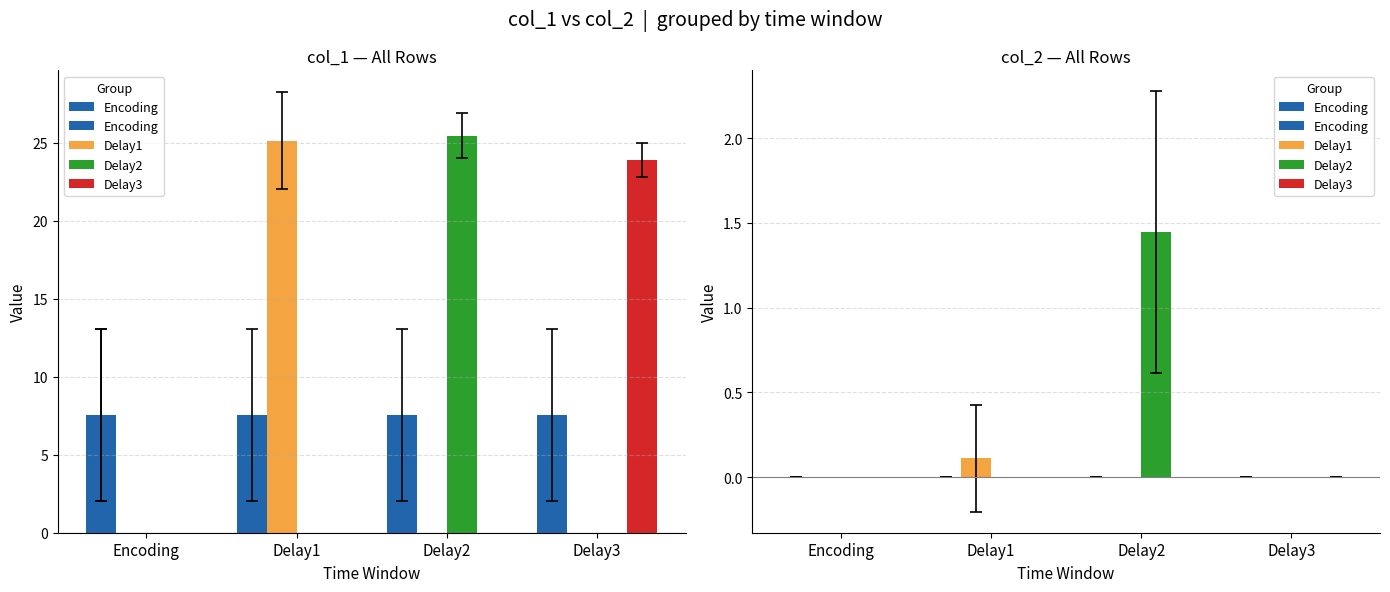

Does the chart contain any negative values?

No